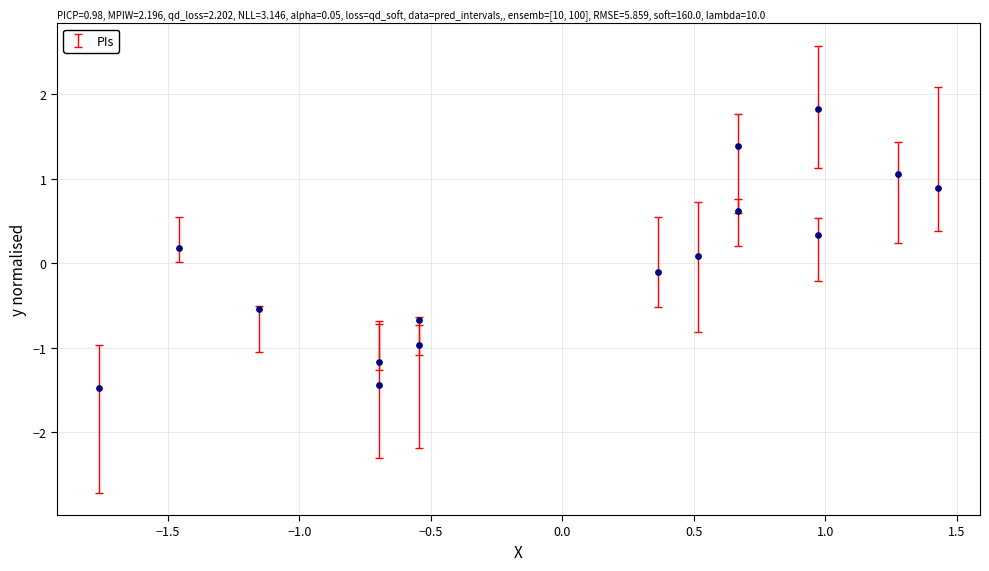

What is the range of X values (max minus min)?

3.2